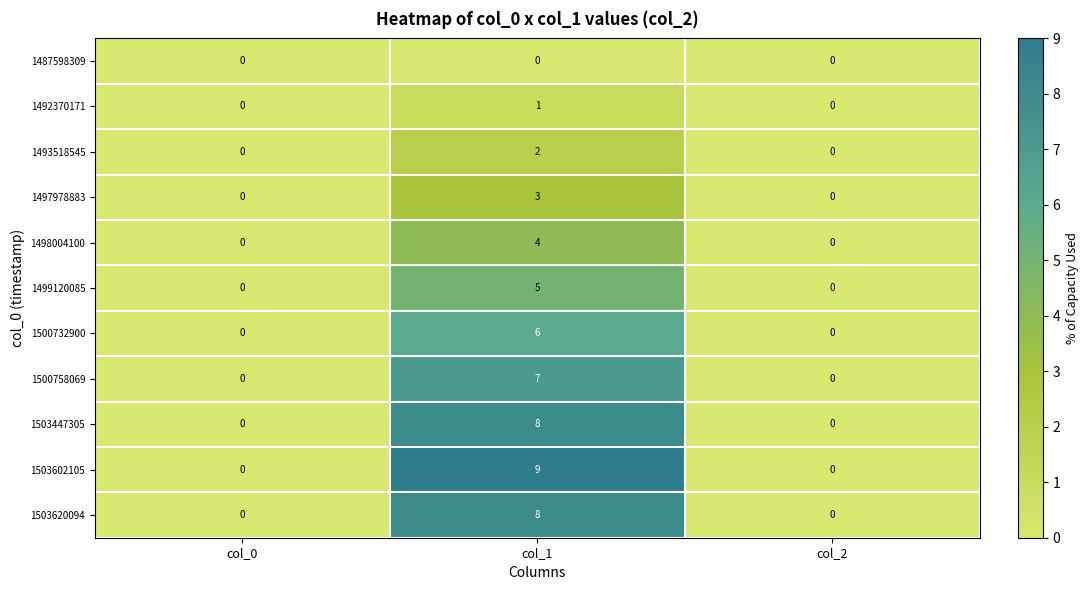

What is the difference between the highest and lowest values at col_1?

9